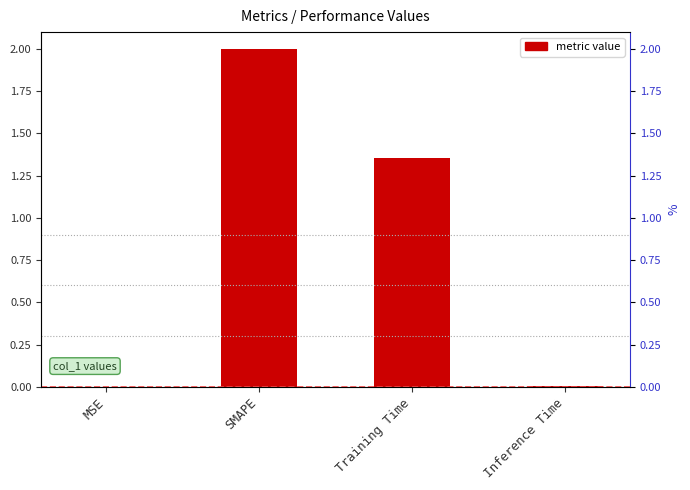

True or false: the data shows 3.4 at SMAPE.

False